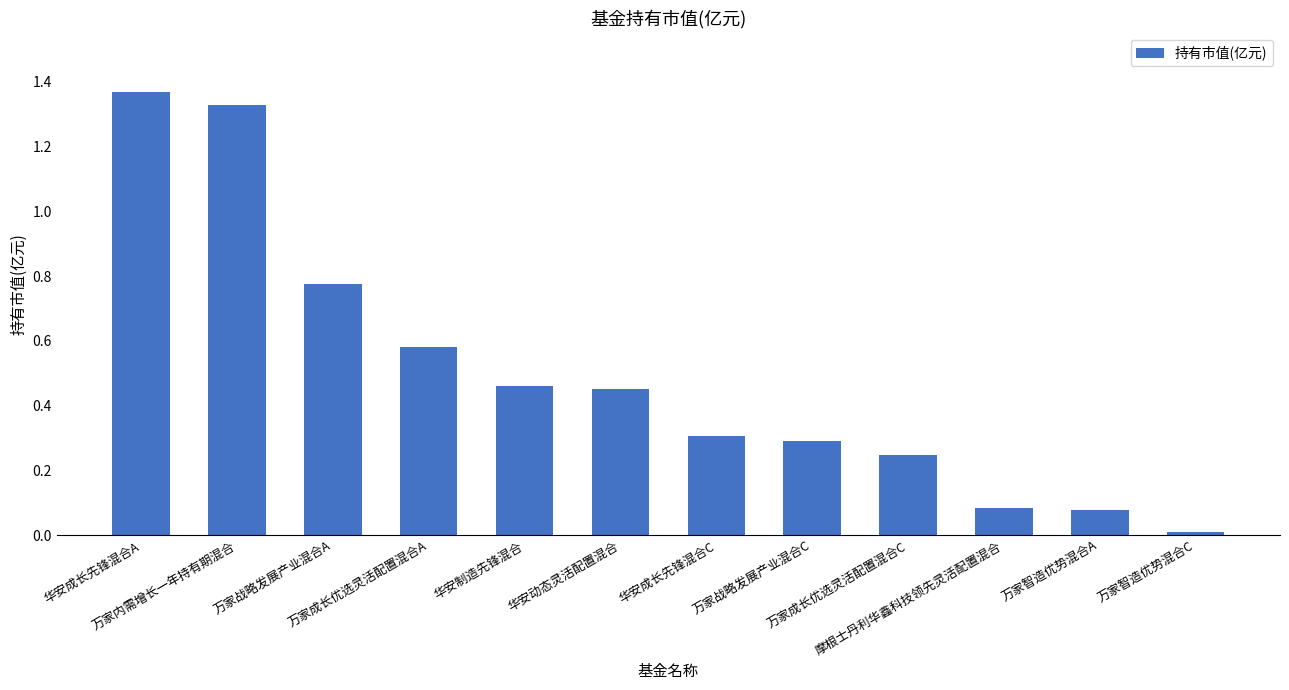

What is the sum of all values?

6.0